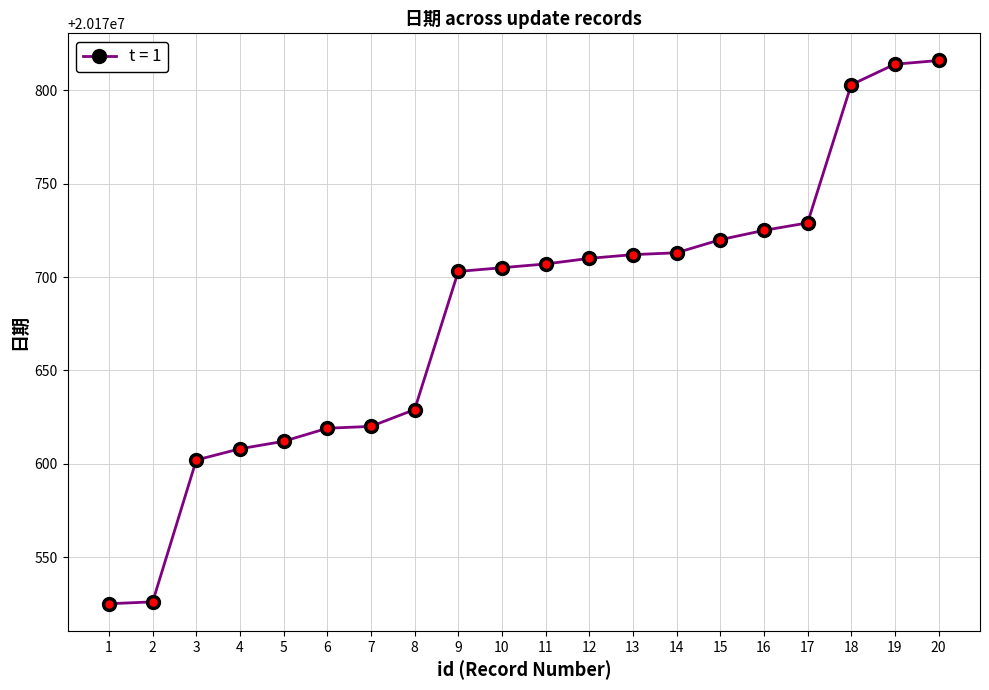

What is the minimum value shown in the chart?

20170525